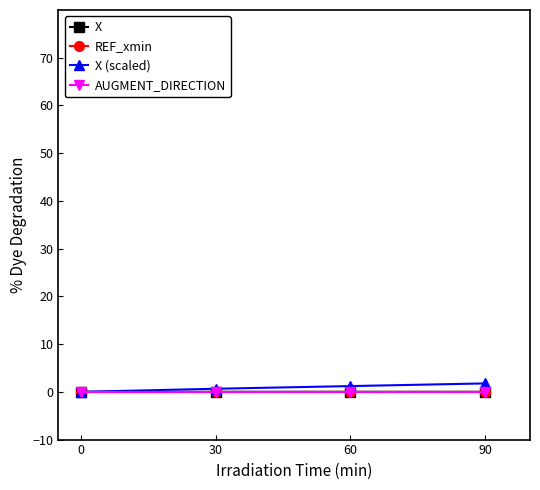

Does the chart have visible grid lines?

No